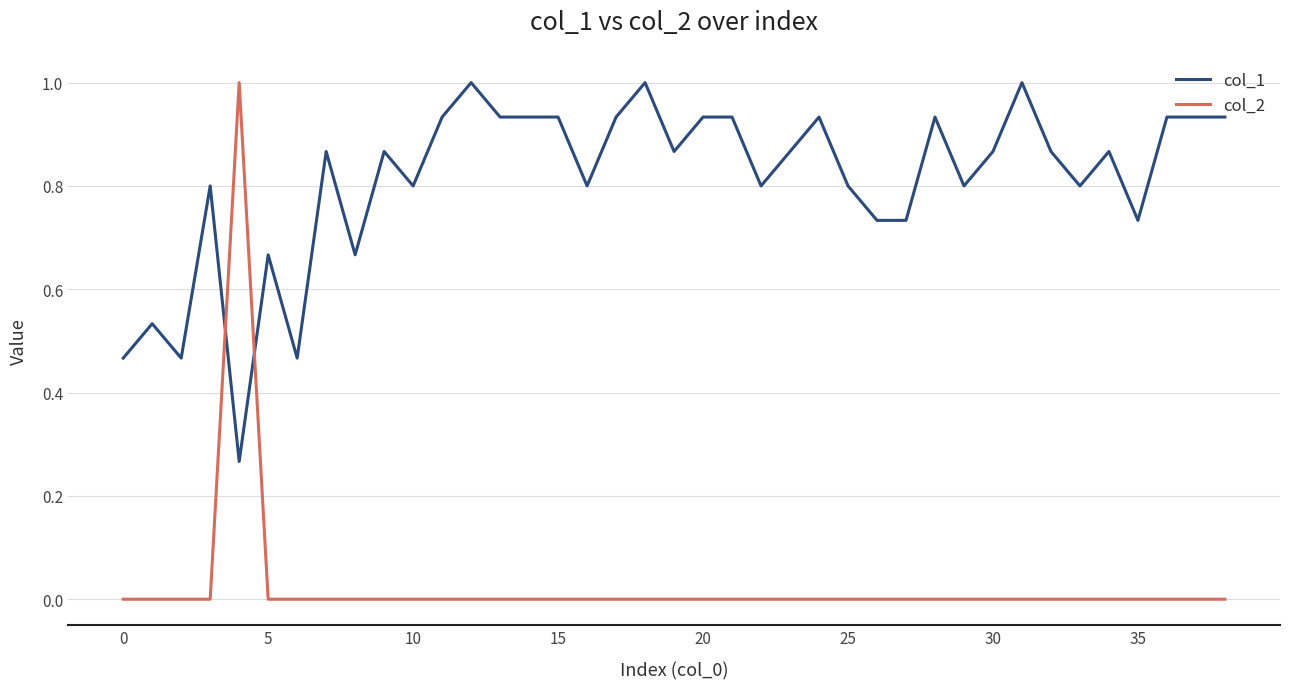

List the series in order of their overall mean, highest first.

col_1, col_2